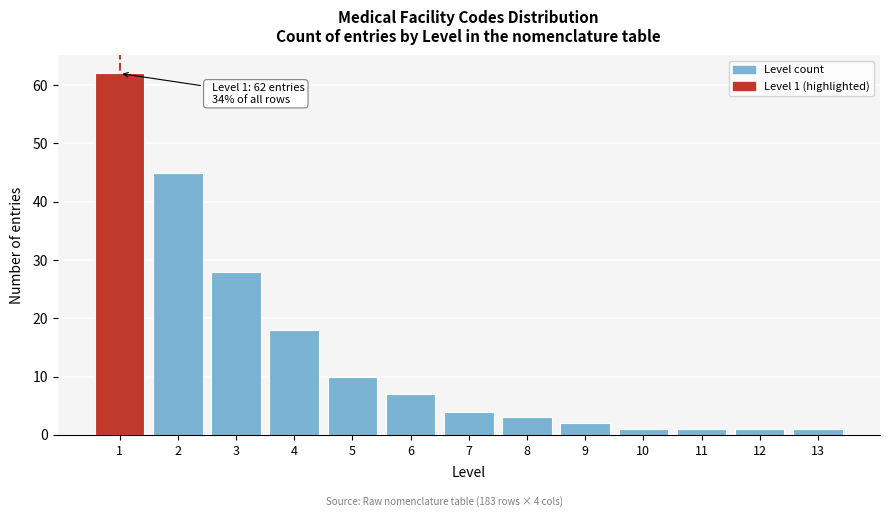

Reading left to right, list all the values displayed in this chart.

1=62	2=45	3=28	4=18	5=10	6=7	7=4	8=3	9=2	10=1	11=1	12=1	13=1